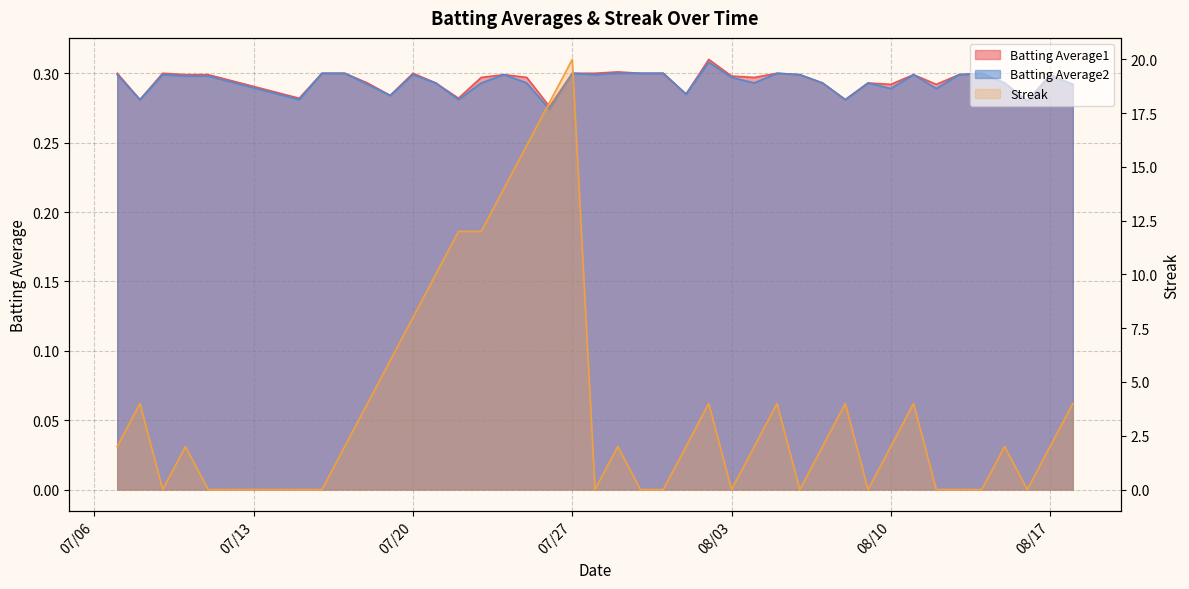

Which series changed the most between 2010-07-18 and 2010-08-11?

Batting Average2